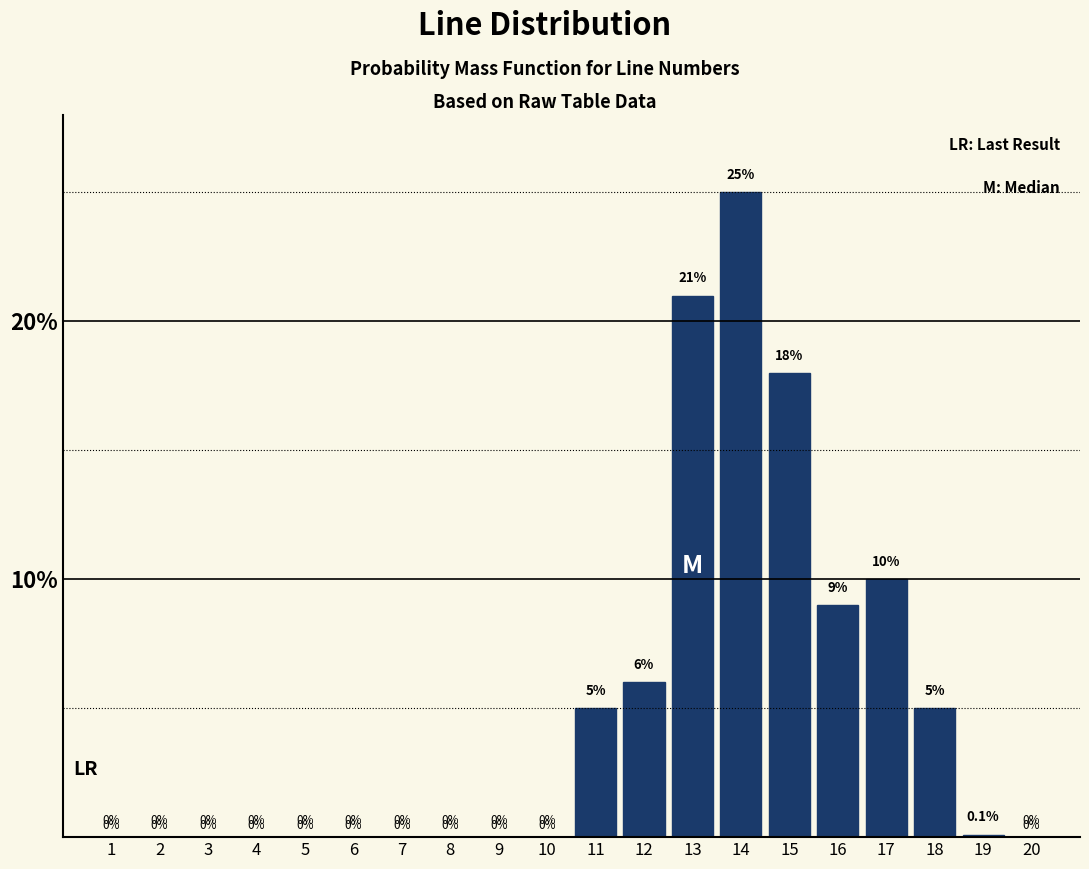

Reading left to right, extract all data points from this chart.

1=0.0	2=0.0	3=0.0	4=0.0	5=0.0	6=0.0	7=0.0	8=0.0	9=0.0	10=0.0	11=5.0	12=6.0	13=21.0	14=25.0	15=18.0	16=9.0	17=10.0	18=5.0	19=0.1	20=0.0